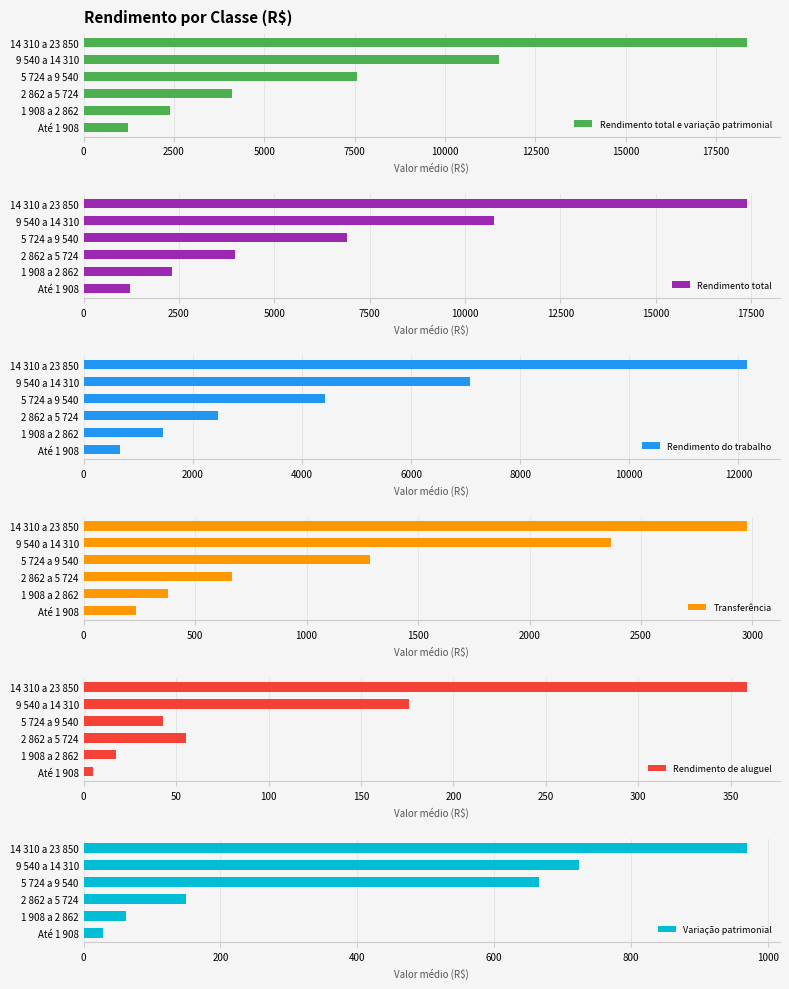

Rank the categories by Rendimento total e variação patrimonial value from highest to lowest.

14 310 a 23 850, 9 540 a 14 310, 5 724 a 9 540, 2 862 a 5 724, 1 908 a 2 862, Até 1 908